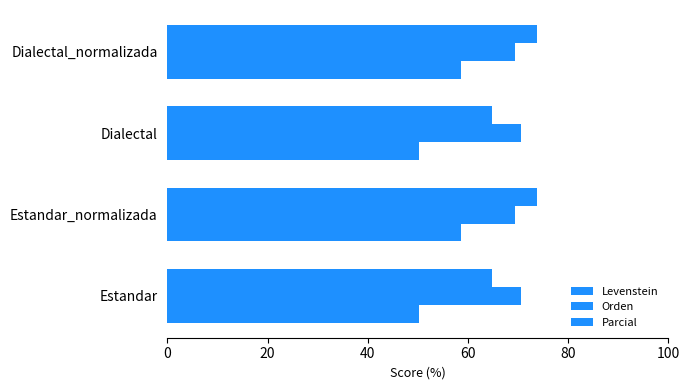

What is the value of the Levenstein bar at the 1st from the left?

50.3